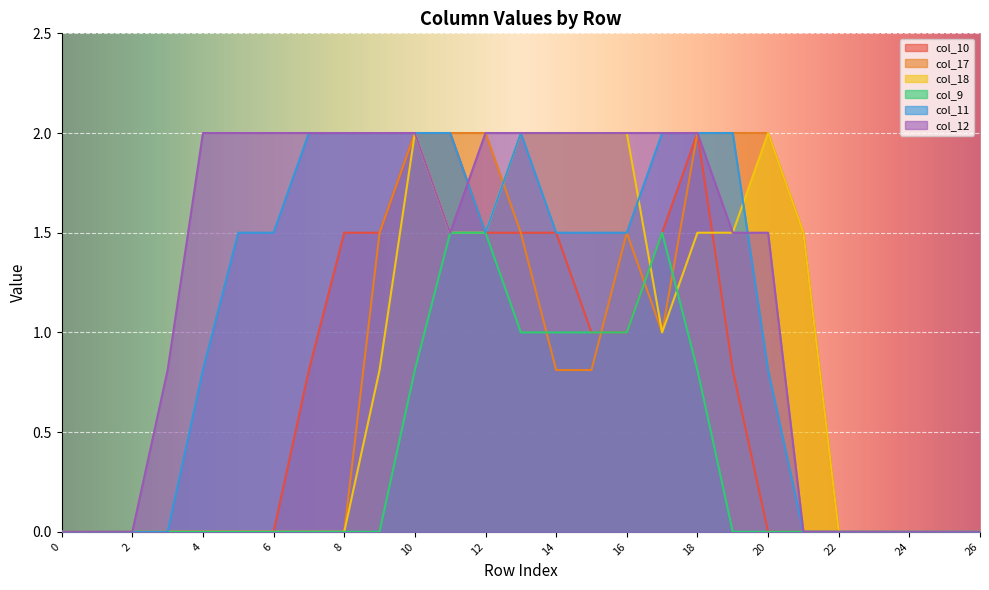

Where is col_11 nearest to the value 1?

4